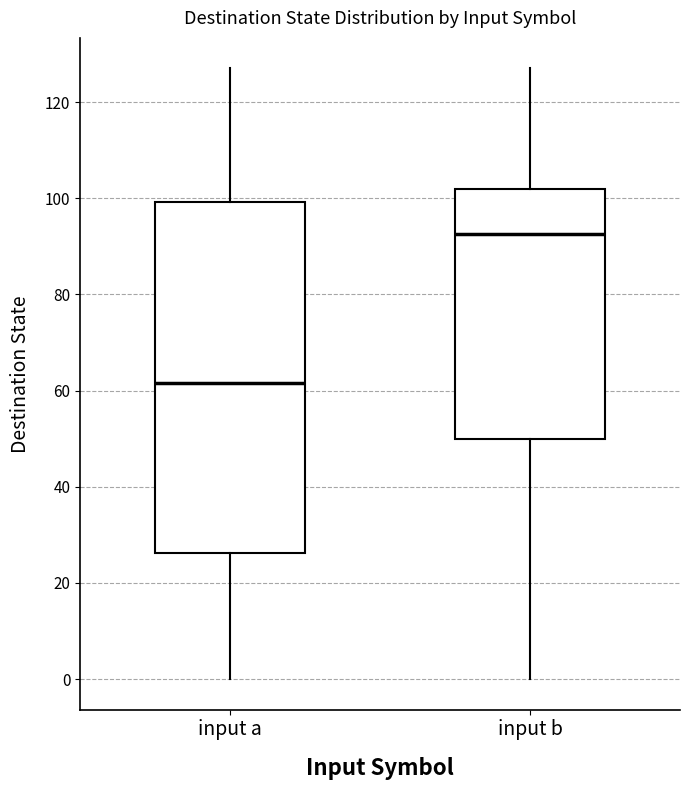

Which box's median line is the lowest?

input a